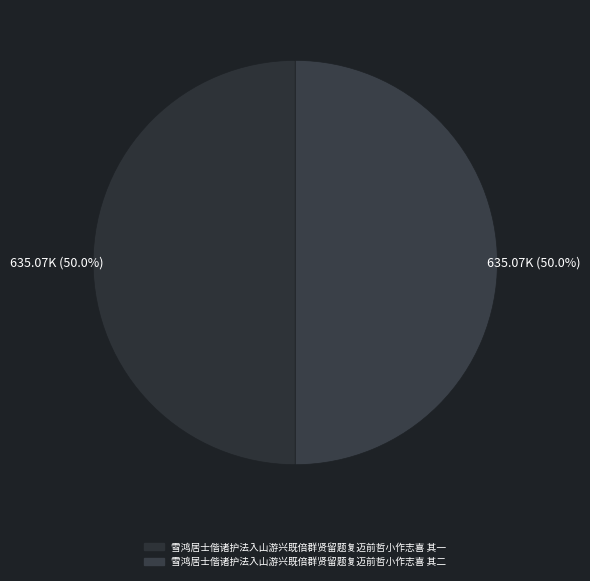

How many slices are in this pie chart?

2